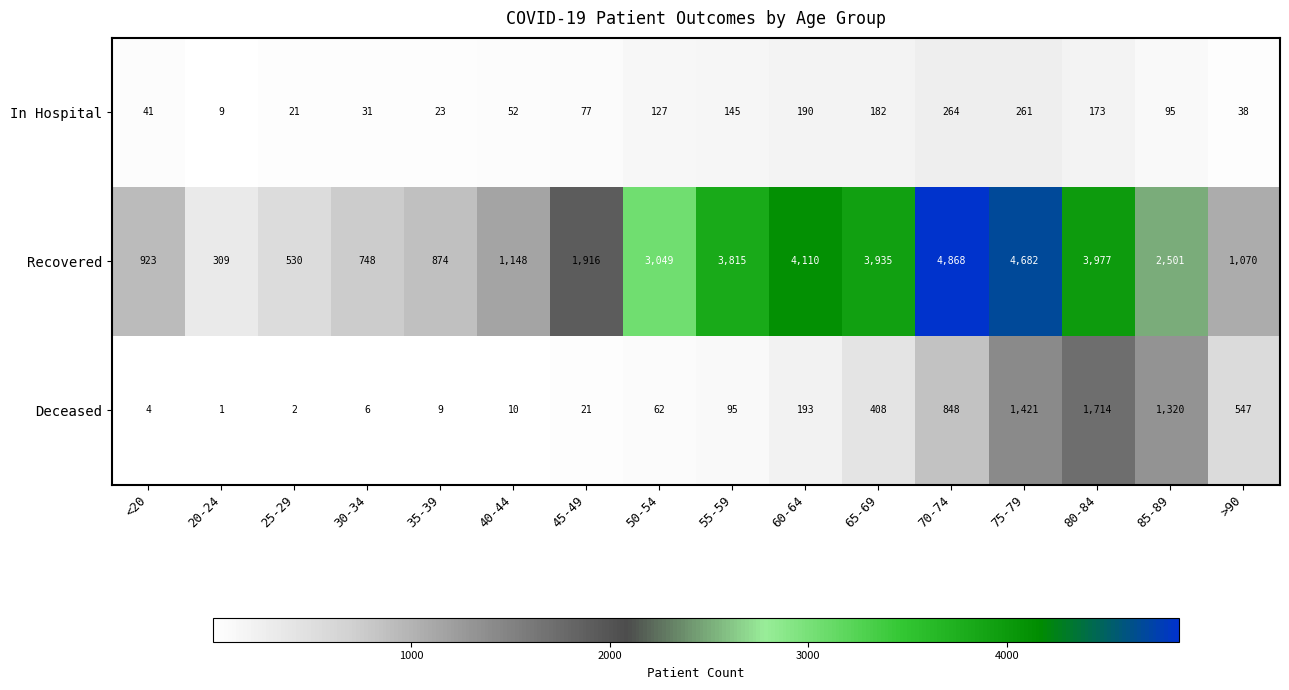

How many categories are shown in the chart?

16